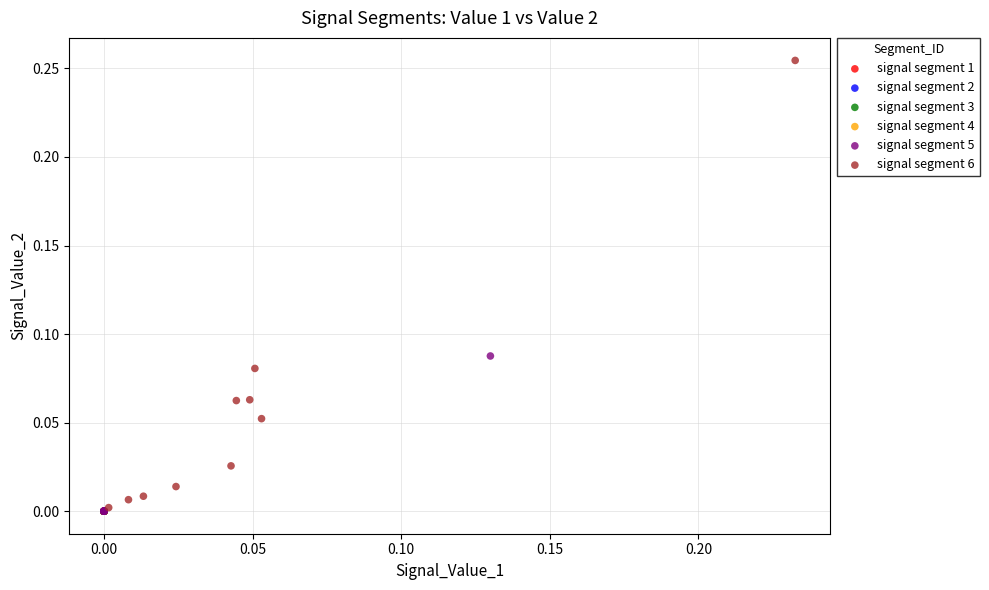

Which series contains the highest Y value?

signal segment 6